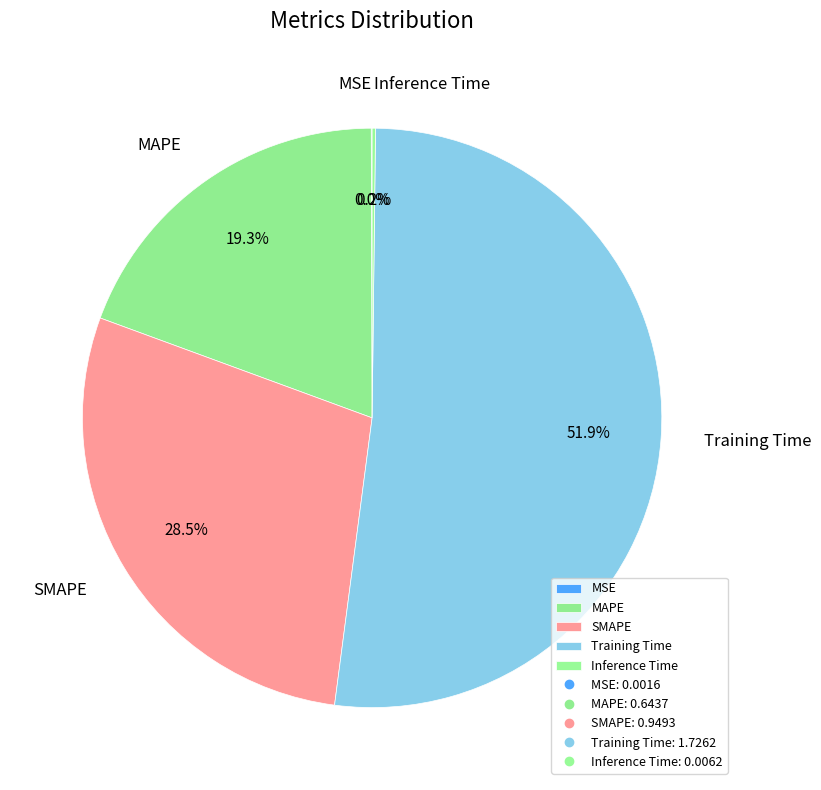

Is there any slice that represents more than half of the pie?

Yes